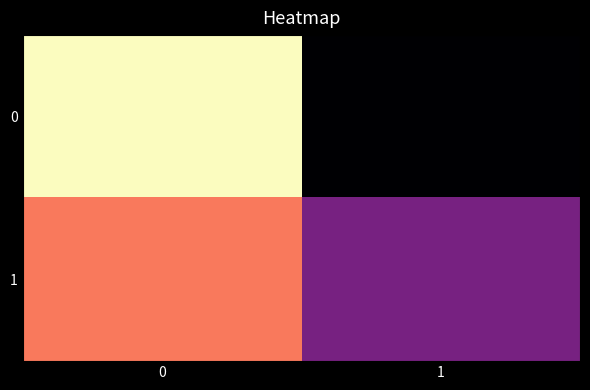

Reading left to right, what are all the values shown in this chart?

0: 0=45	1=2
1: 0=33	1=17